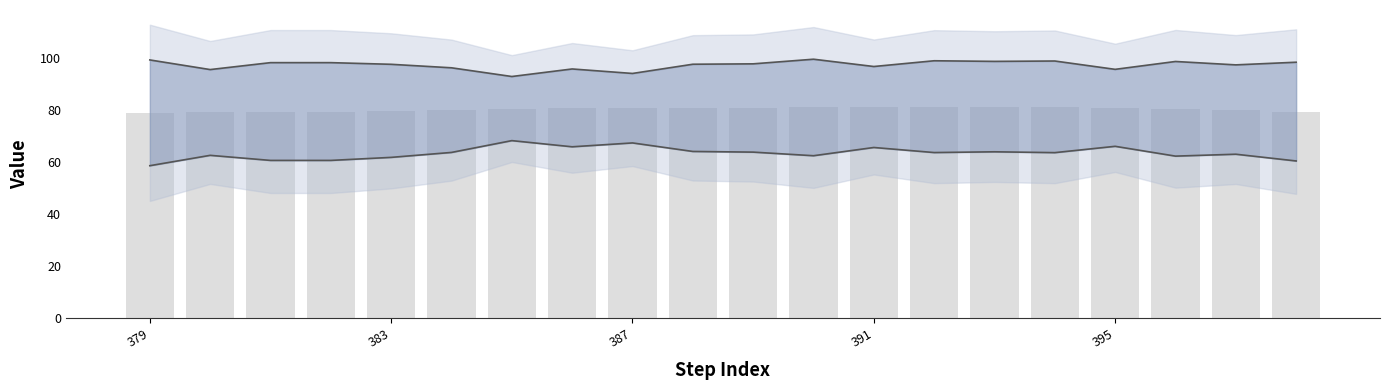

What is the spread (max minus min) of values at 19?

37.9